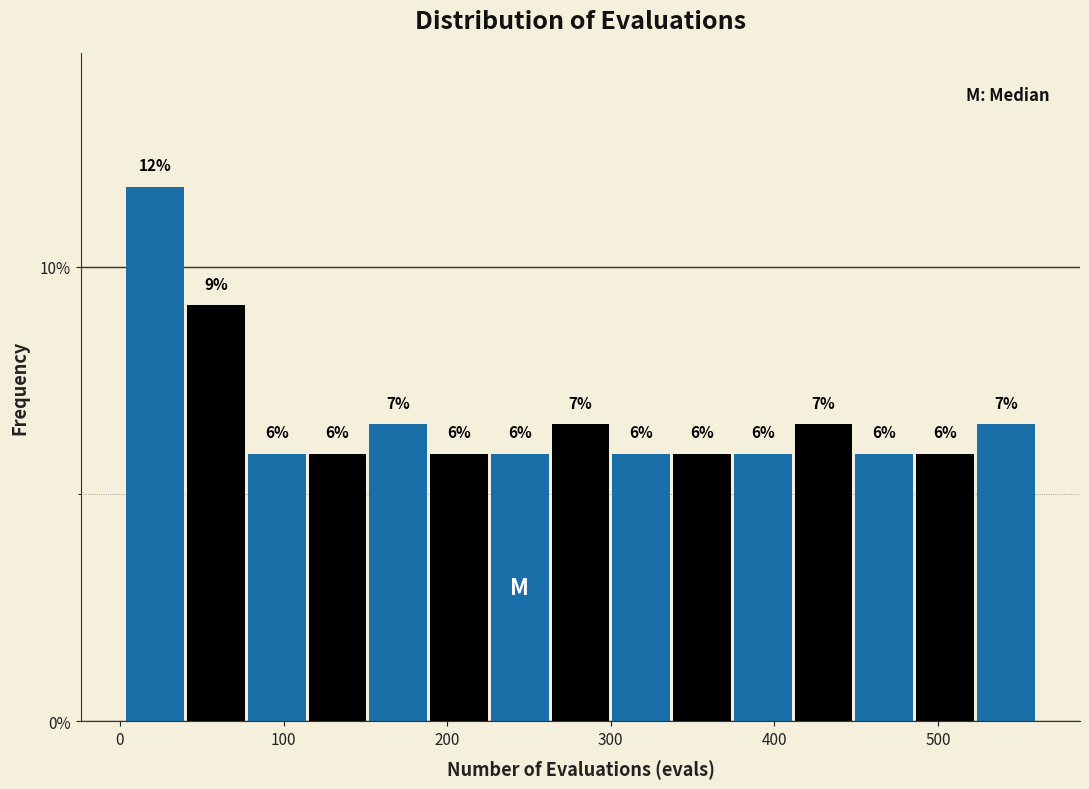

Around what value on the x-axis is the tallest bar? Give the approximate position of its centre, as read against the axis.

20